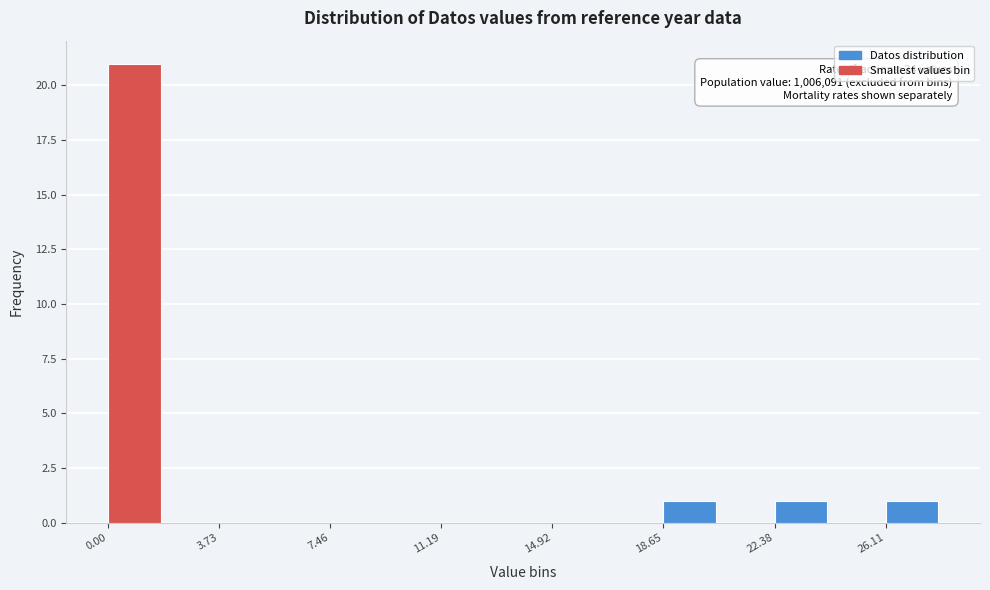

Read against the x-axis, roughly where is the centre of the tallest bar?

1.0